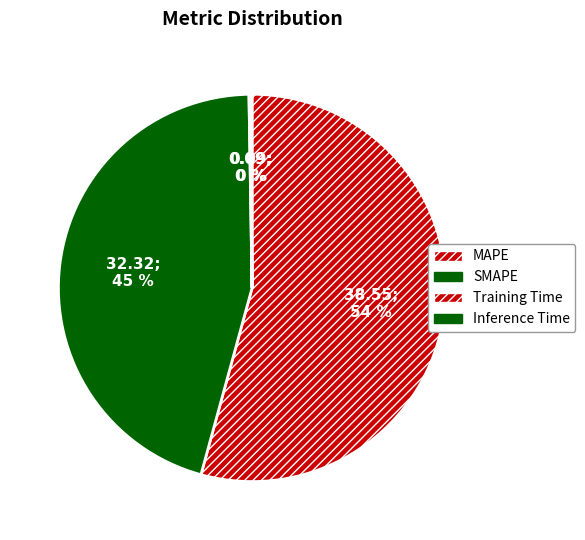

Does any single category account for the majority?

Yes